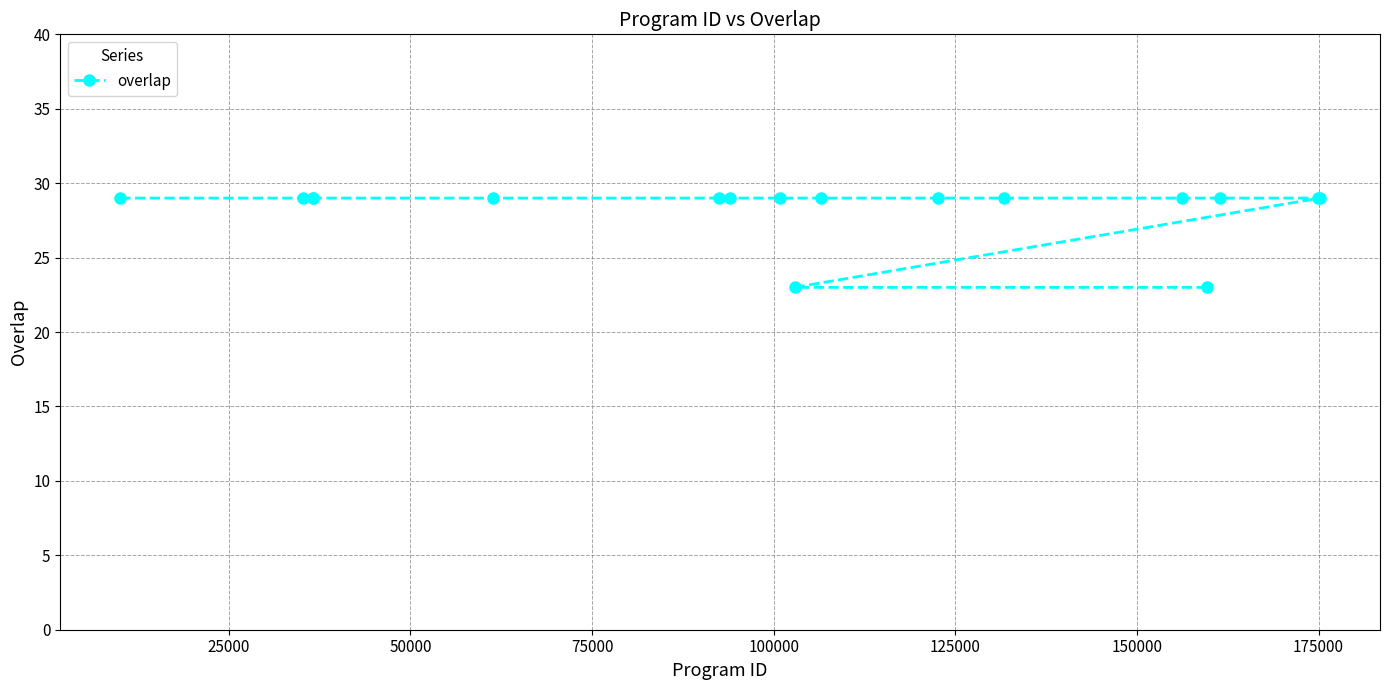

How many data points does each series have?

17